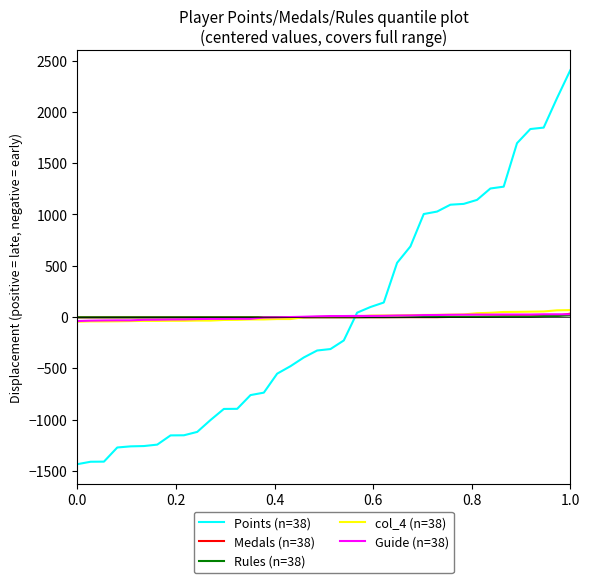

What is the maximum value shown in the chart?

2407.4